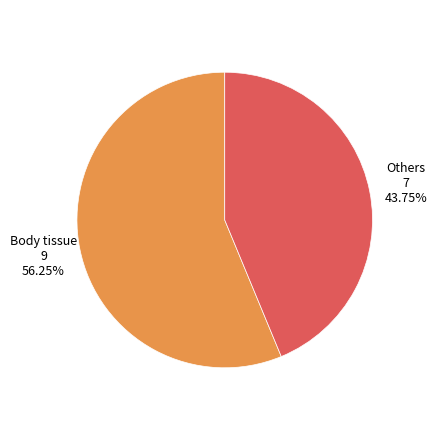

Which category has the smallest portion of the pie?

Others